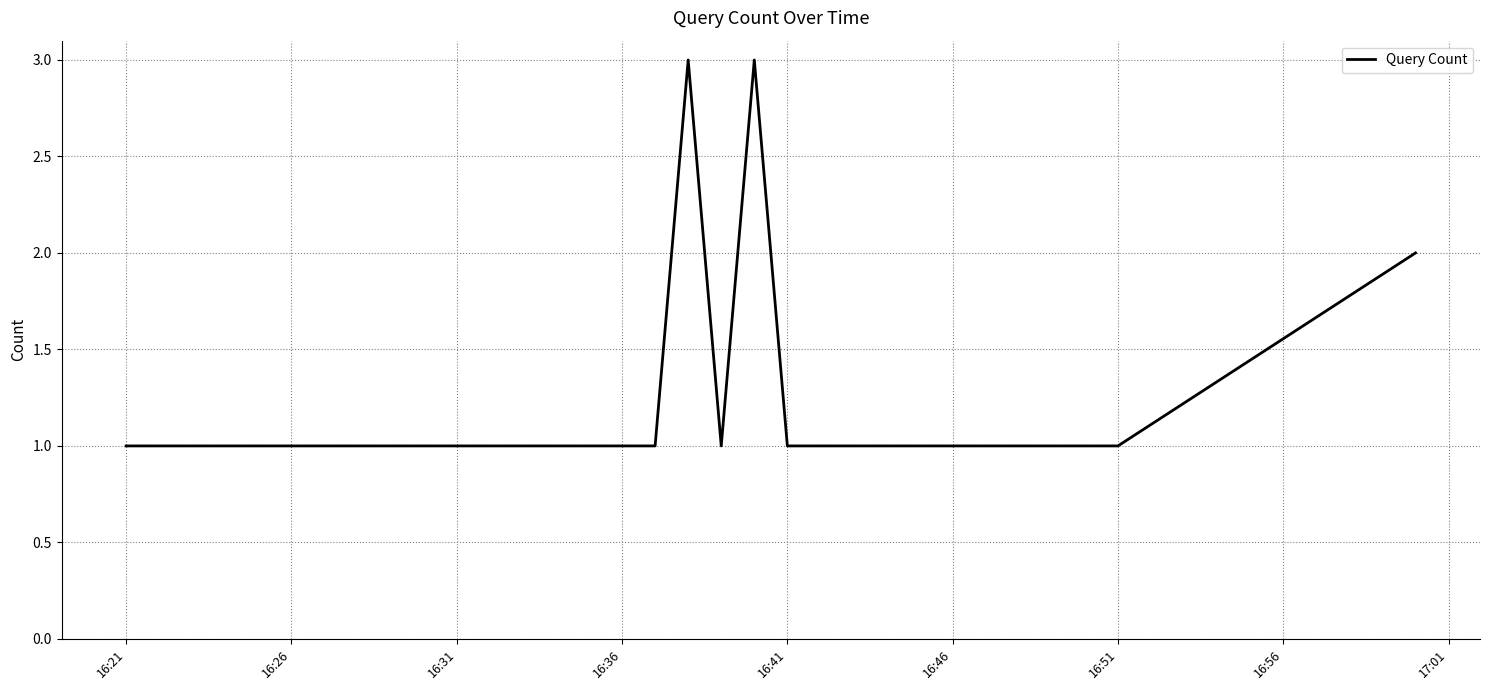

What is the greatest value displayed?

3